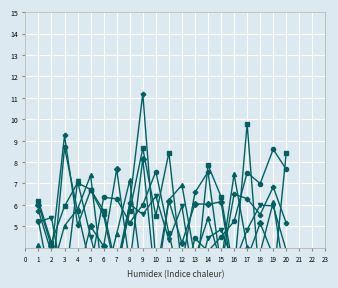

How many values in the x3 series exceed 5?

13